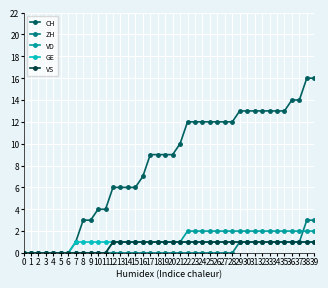

Which series changed the most between 20 and 37?

CH